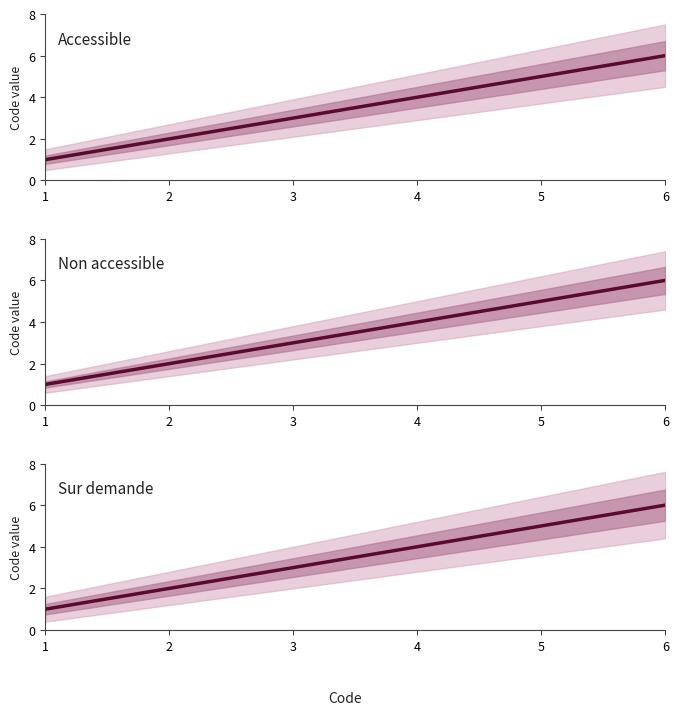

Count the number of categories in the chart.

6